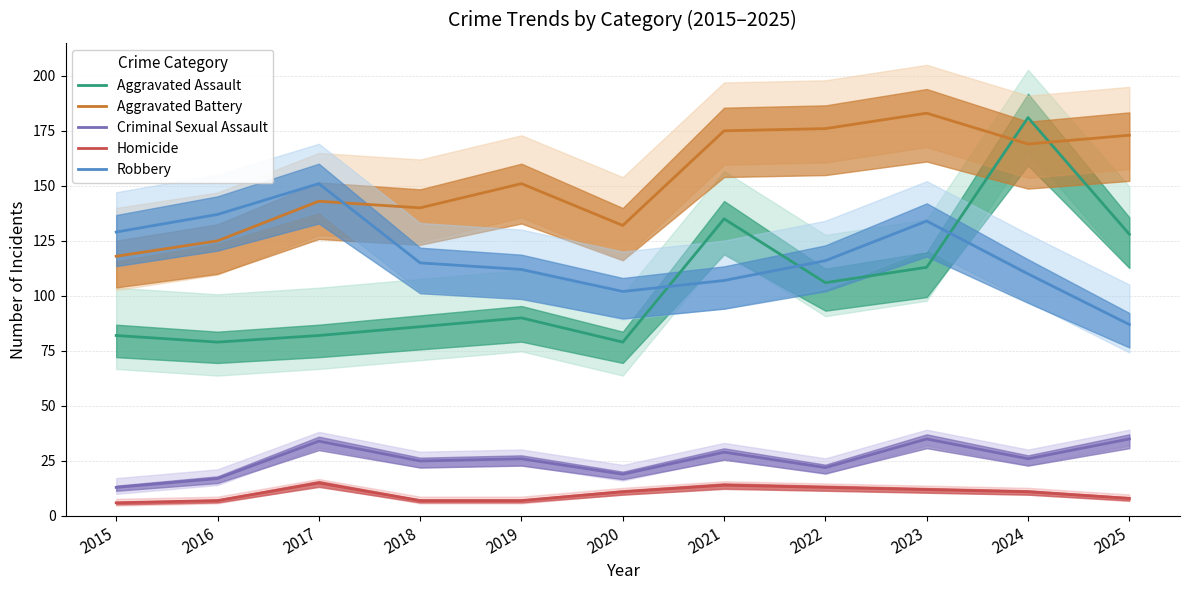

What is the value of the Aggravated Battery point at the 10th from the left?

169